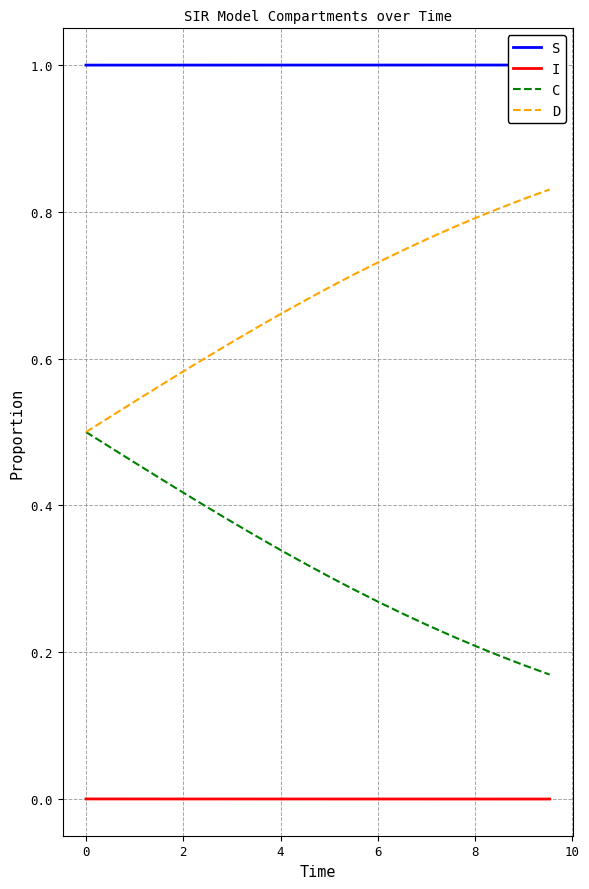

True or false: I and D cross at least once.

False